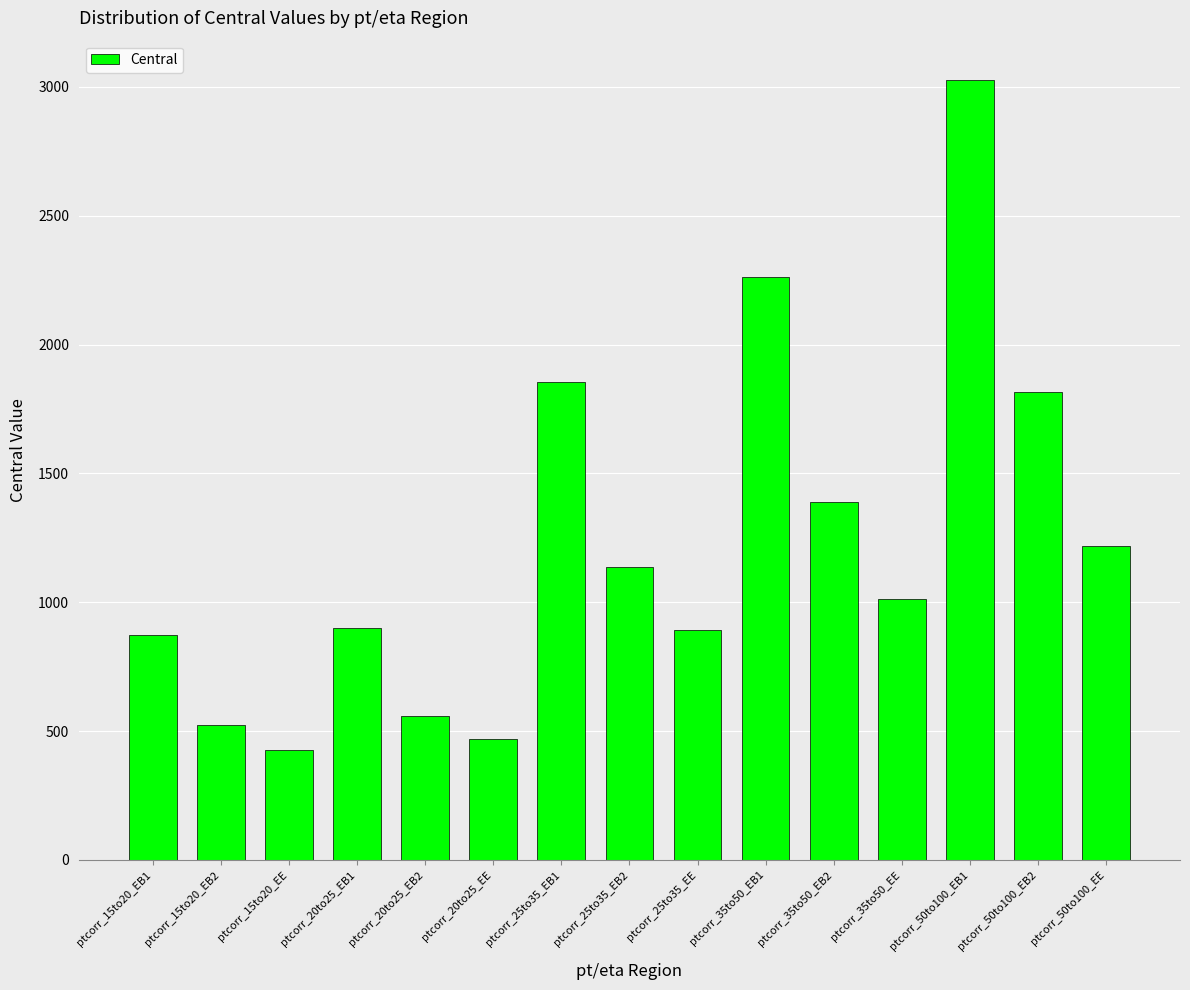

Count the number of values greater than 1013.

8